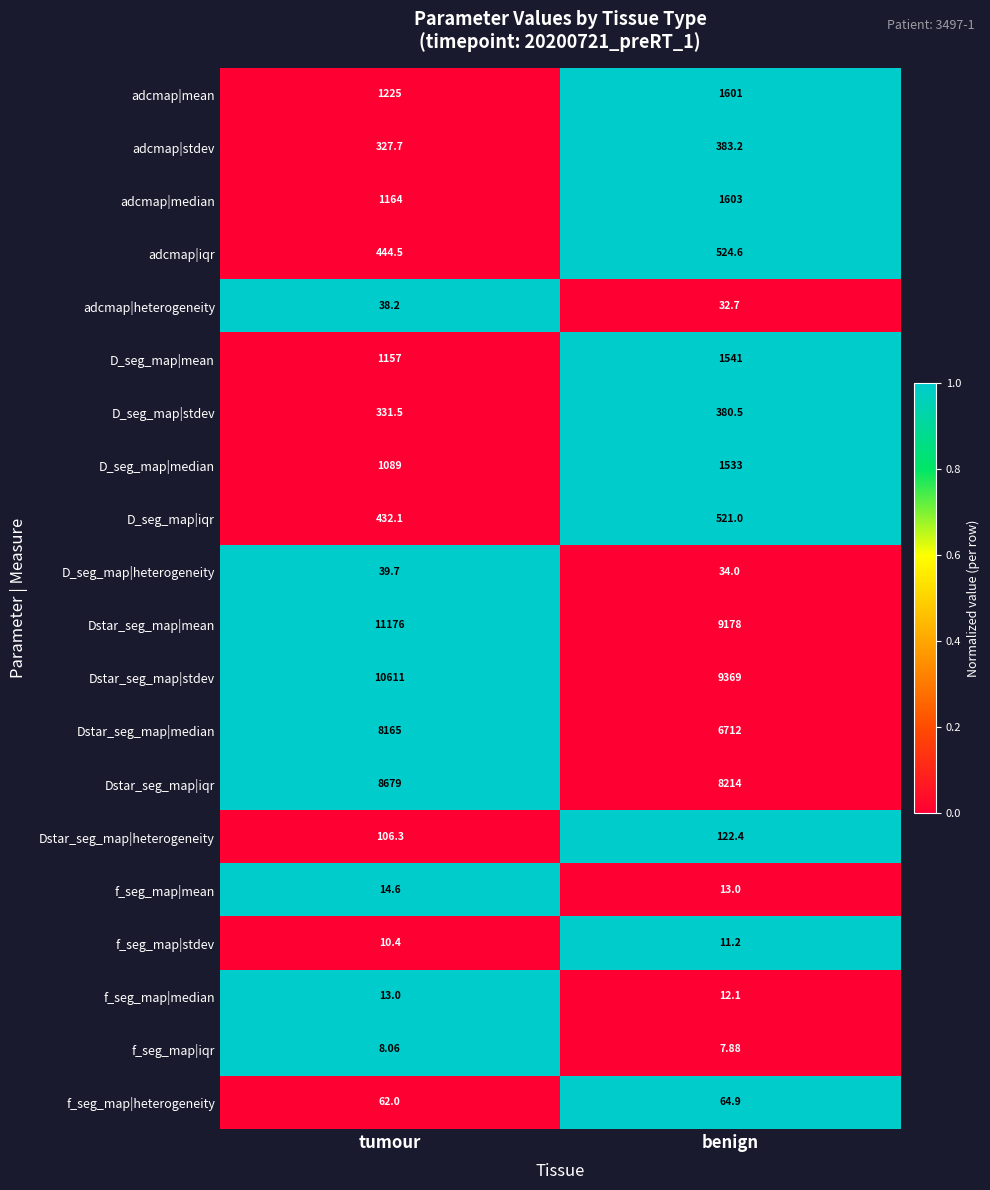

Count the number of categories in the chart.

2